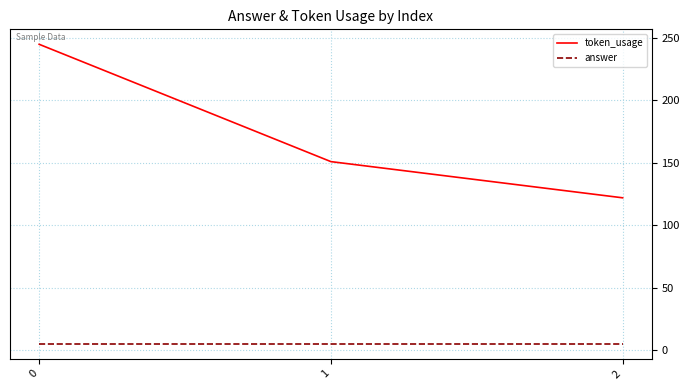

Reading left to right, what are all the values shown in this chart?

token_usage: 245	151	122
answer: 5	5	5